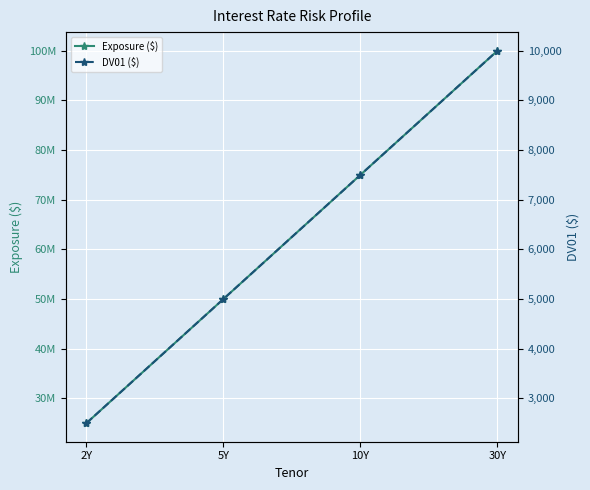

True or false: DV01 ($) has a value of 5000 at 5Y.

True